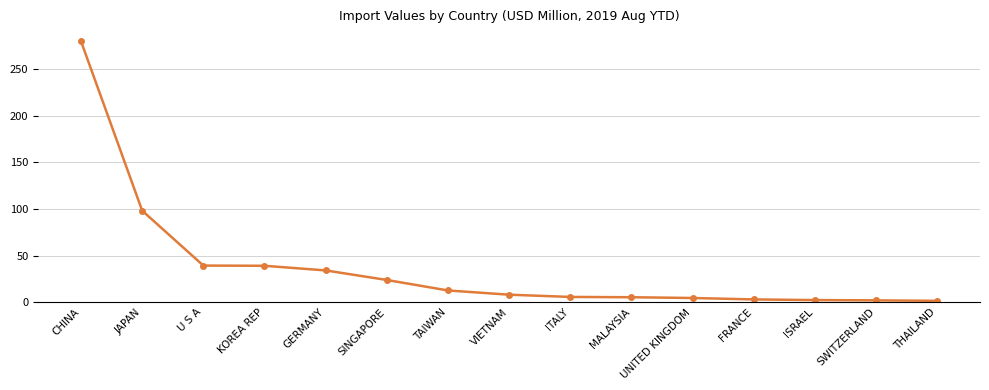

What is the label of the 12th point from the left?

FRANCE